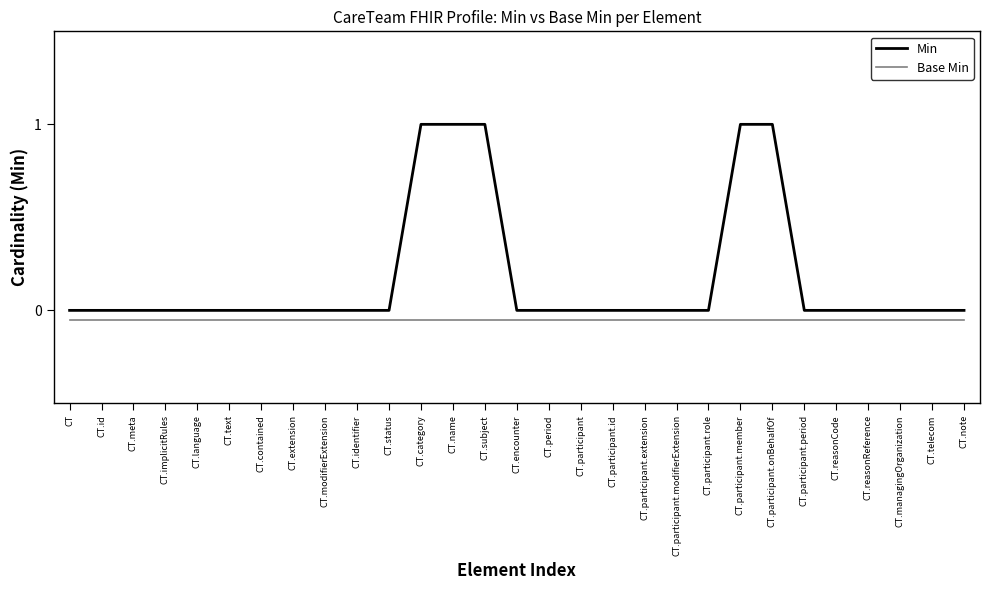

The Min series shows -0.5 at CT.reasonReference. True or false?

False